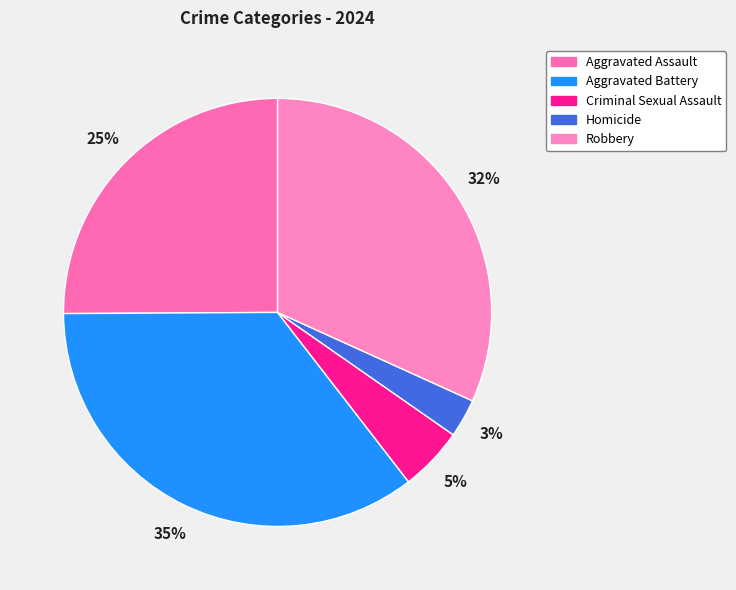

Rank the categories by value from lowest to highest.

Homicide, Criminal Sexual Assault, Aggravated Assault, Robbery, Aggravated Battery